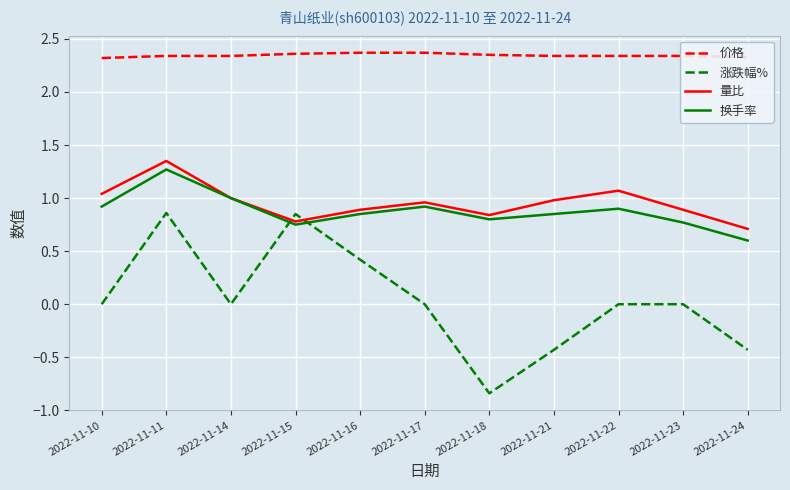

Is it true that 价格 equals 2.3 at 2022-11-23?

True